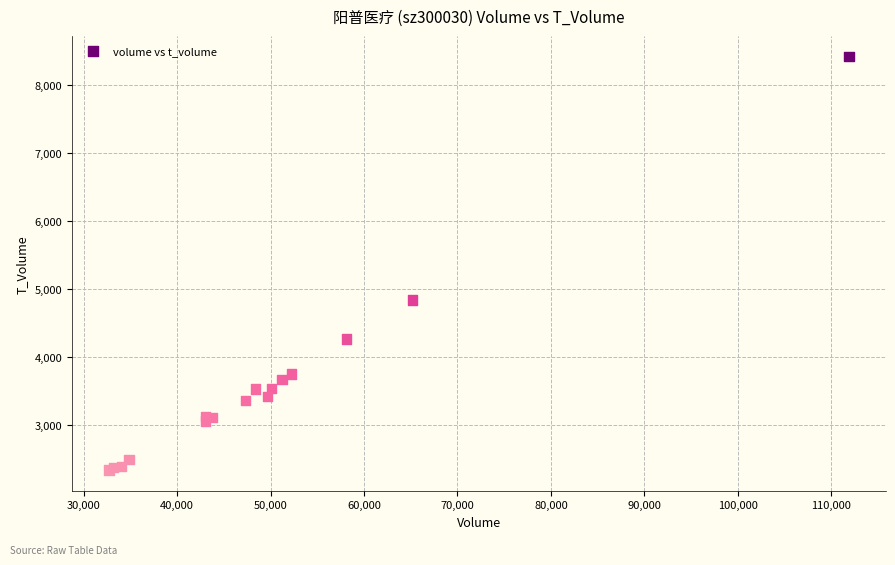

What Y value in the scatter plot is closest to 5380?

4840